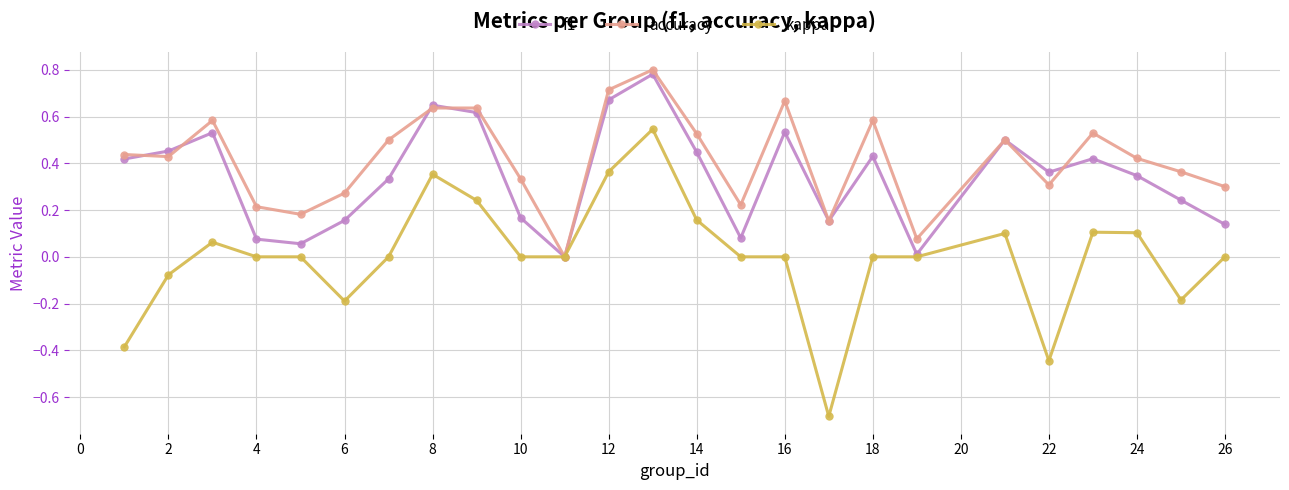

Is this an area chart (filled region under the line)?

No